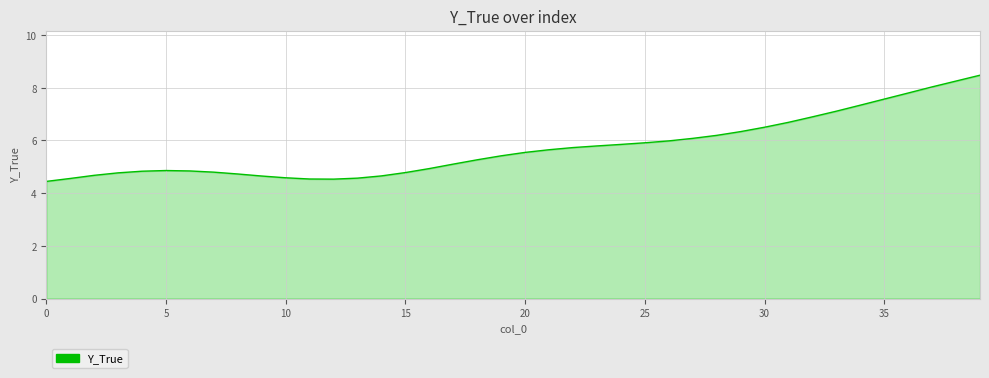

What is the maximum value shown in the chart?

8.5